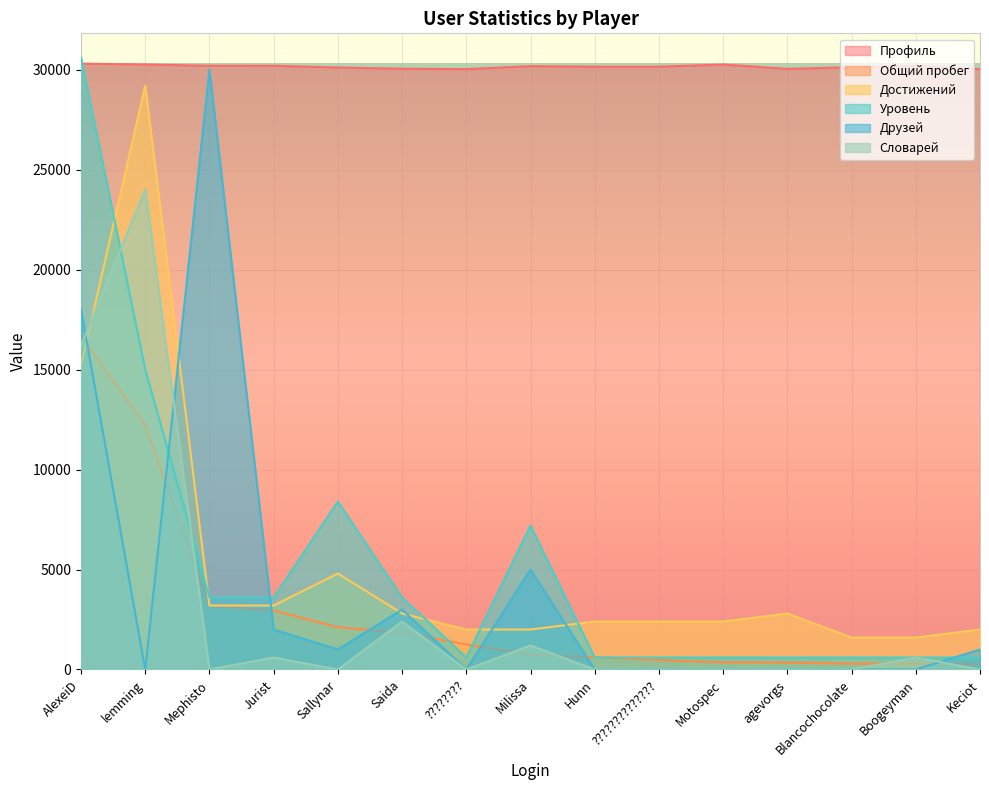

Between ?????????????? and Boogeyman, which is larger?

Boogeyman